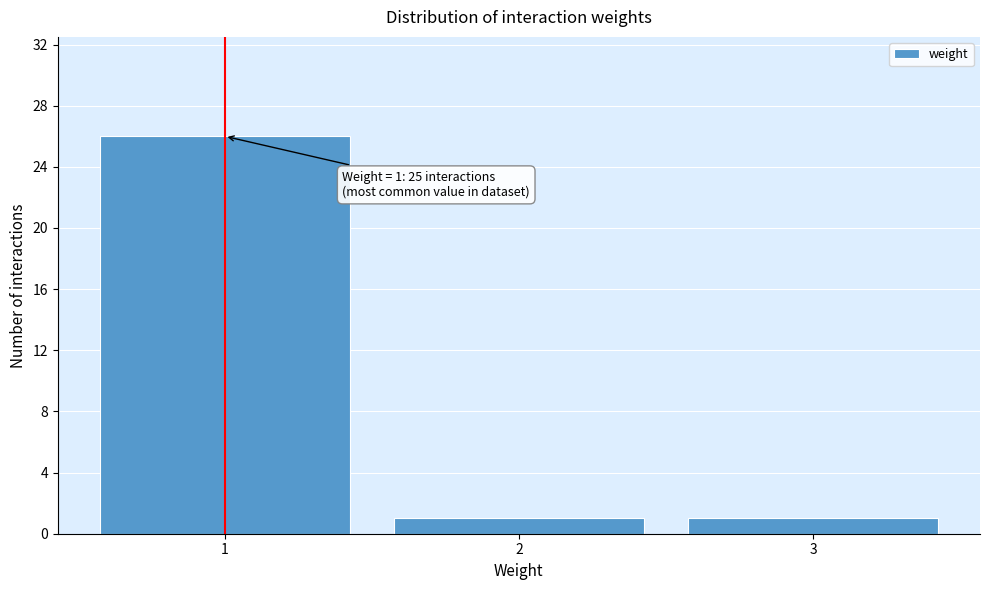

Over which range of the x-axis is the bar tallest?

0.5 to 1.5